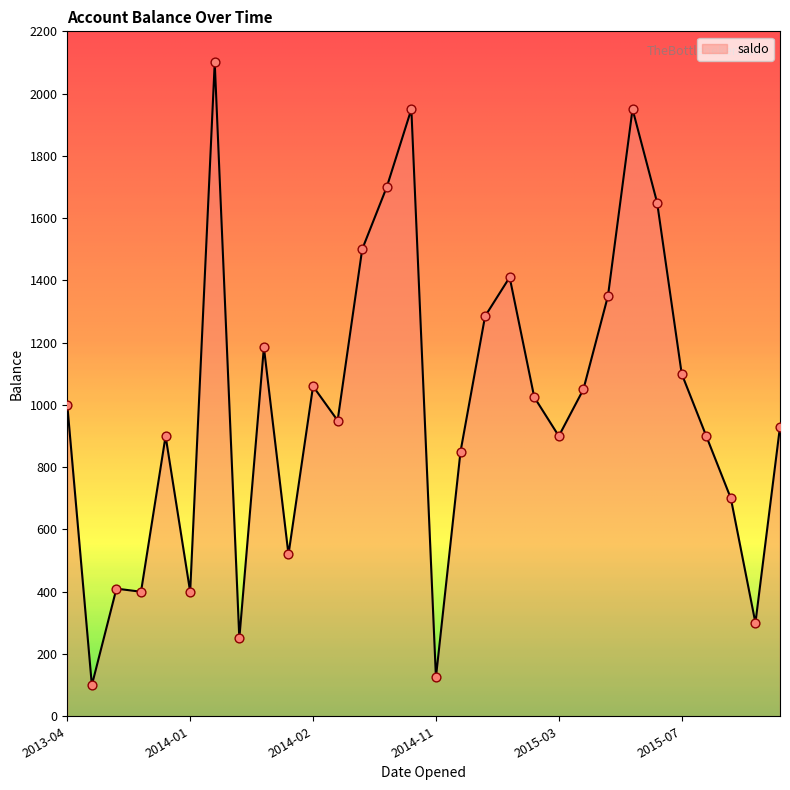

What is the difference between the maximum and minimum values?

2000